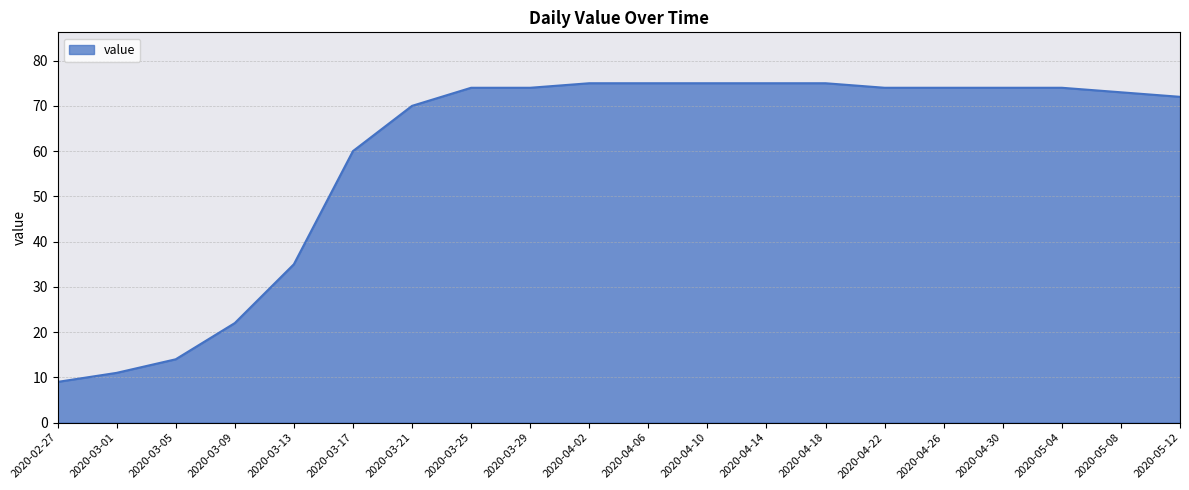

What position from the left is 2020-03-13?

5